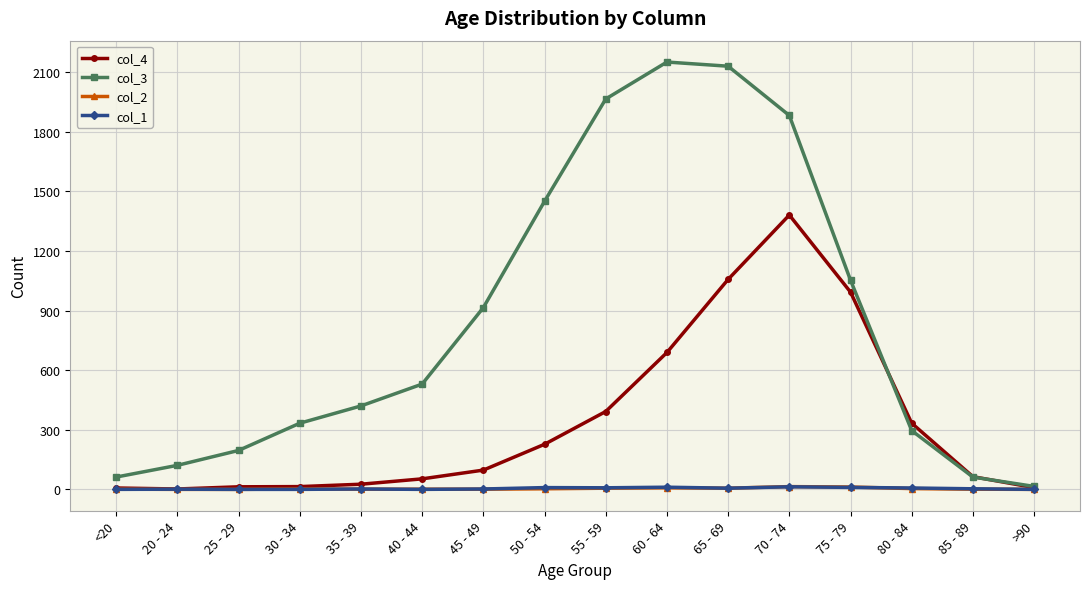

Is the value of col_1 at 40 - 44 greater than the value of col_3 at 55 - 59?

No